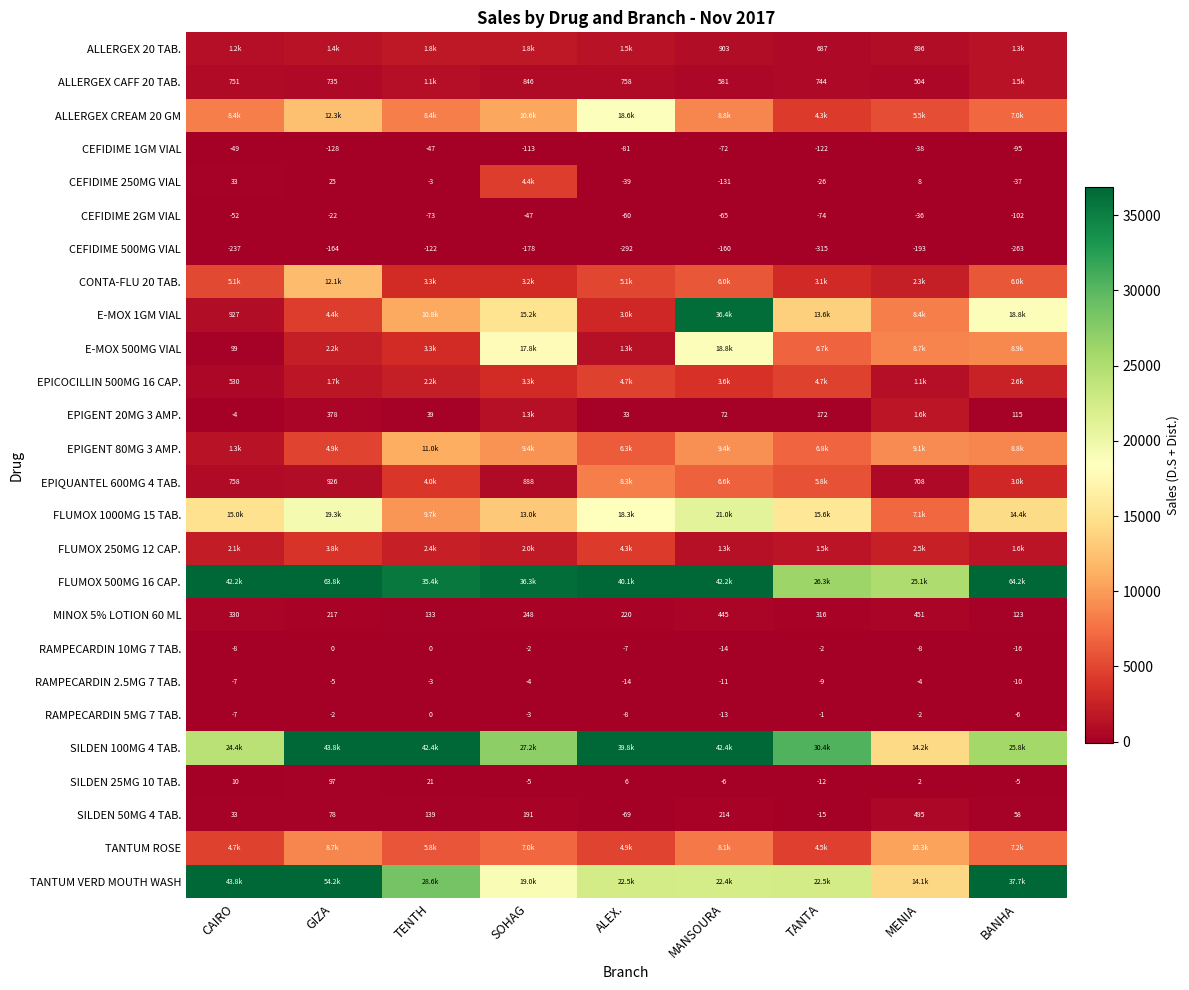

What is the maximum value for SILDEN 50MG 4 TAB.?

495.0